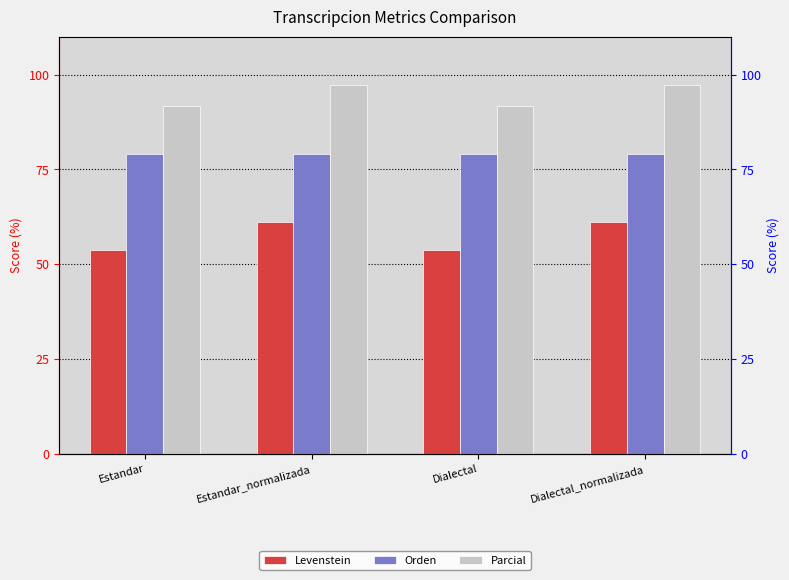

Which series has the largest total across all categories?

Parcial